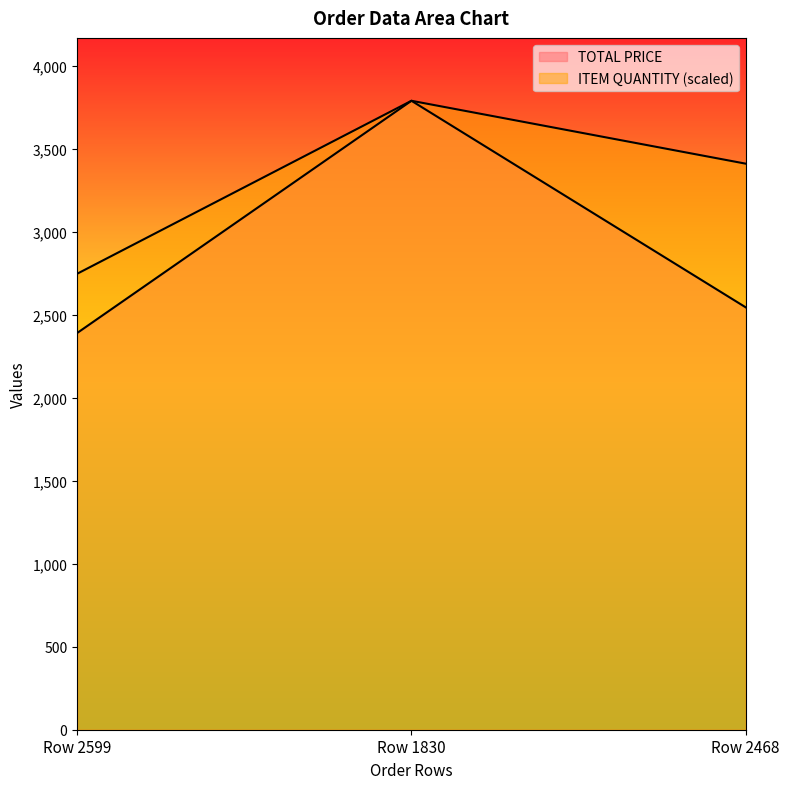

The value of TOTAL PRICE at Row 2468 is 3897.8. True or false?

False